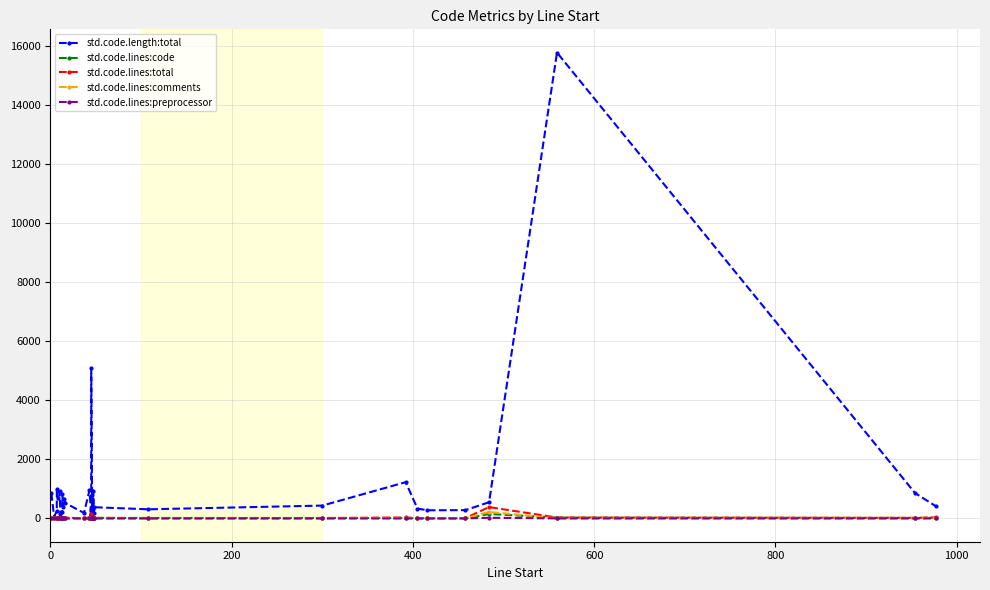

Reading left to right, list all the values displayed in this chart.

std.code.length:total: 858	54	252	994	692	930	154	213	212	836	404	671	526	185	950	100	110	138	243	314	5101	97	553	610	801	331	941	182	380	309	435	1228	334	276	281	549	15777	863	414
std.code.lines:code: 24	3	11	21	22	15	9	10	10	25	18	20	20	10	25	5	5	6	8	15	147	5	15	22	29	14	26	9	18	14	14	10	8	4	5	151	28	17	22
std.code.lines:total: 24	3	11	26	22	19	9	10	10	31	18	20	20	10	27	5	5	6	8	15	161	5	16	22	29	15	26	9	18	14	14	33	12	10	10	384	30	20	35
std.code.lines:comments: 0	0	0	1	0	0	0	0	0	0	0	0	0	0	2	0	0	0	0	0	12	0	0	0	1	0	4	0	0	0	0	23	4	6	6	220	2	3	13
std.code.lines:preprocessor: 0	0	0	5	0	0	0	0	0	6	0	0	0	0	0	0	0	0	0	0	2	0	0	0	0	0	0	0	0	0	0	0	0	0	0	22	1	0	0